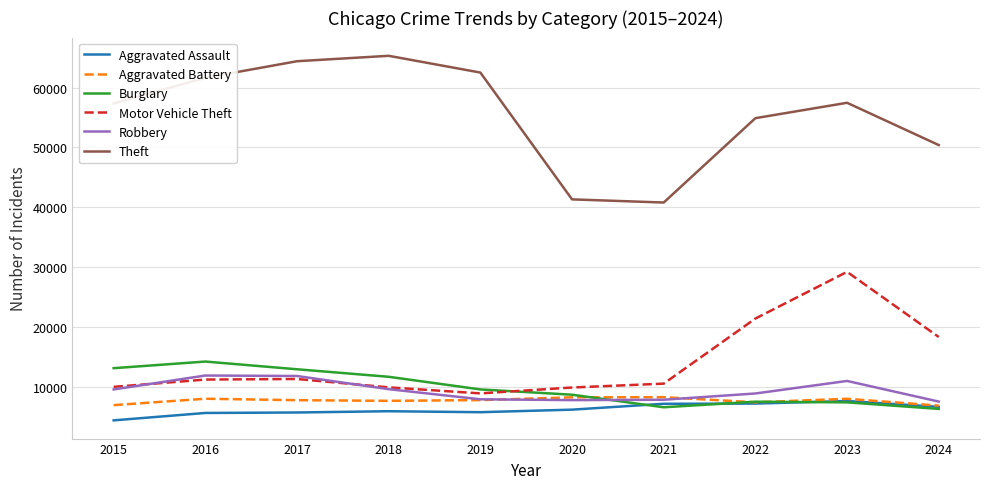

What value does the Robbery series have at 2023, to the nearest 50?

11050